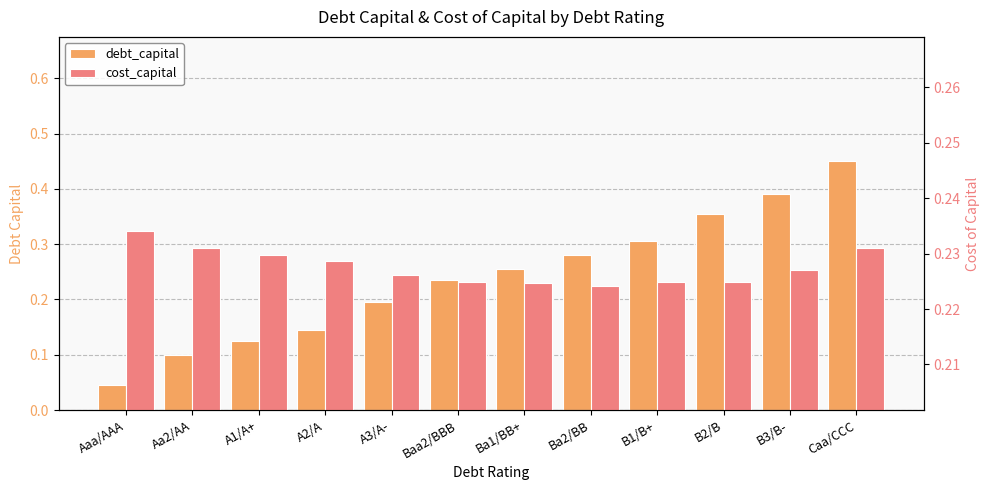

What is the minimum value for cost_capital?

0.2